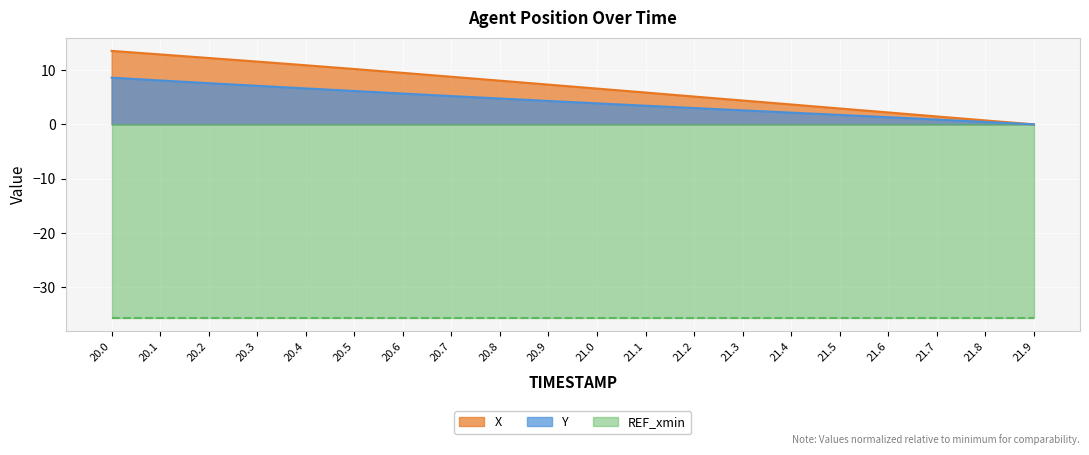

True or false: X and Y cross at least once.

False